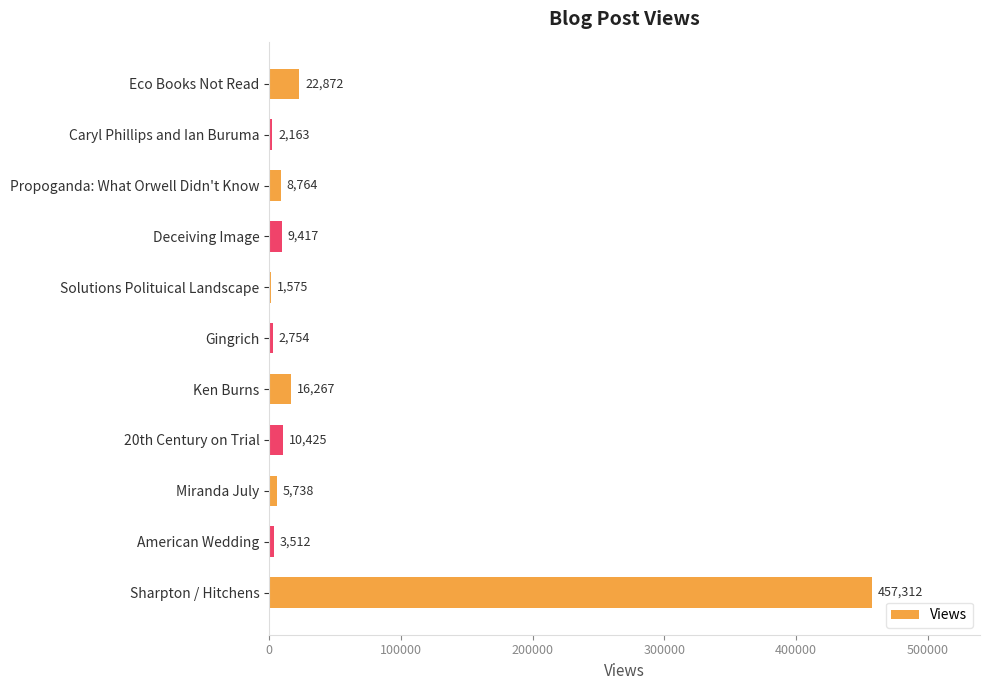

Are the bars grouped side by side (vs. stacked)?

No